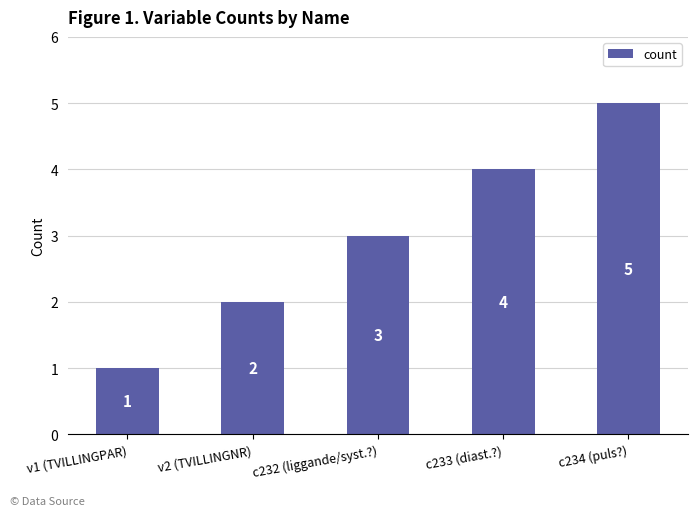

How many series are shown in this chart?

1